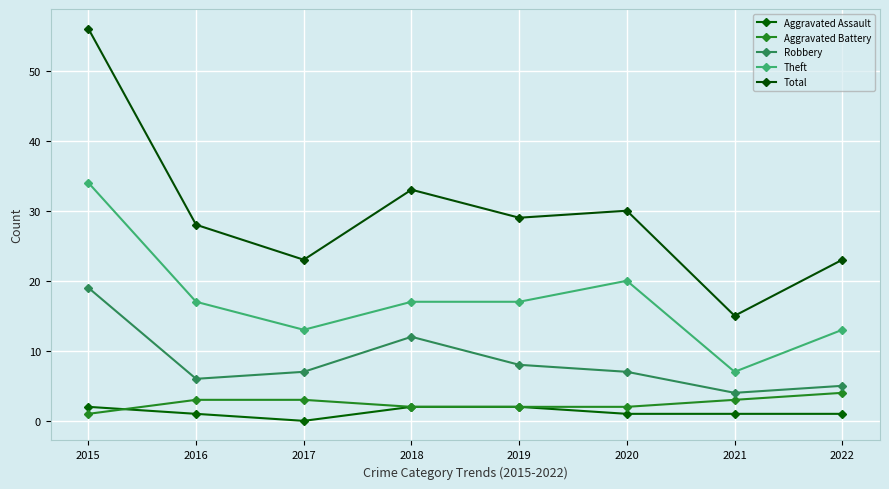

How many series are shown in this chart?

5